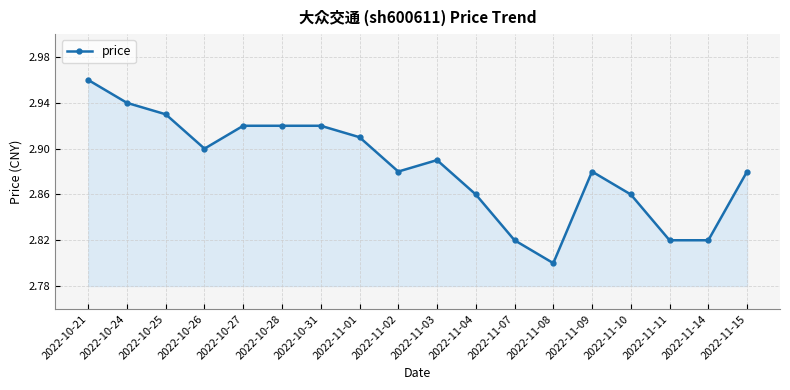

Count the values in the range 2 to 3.

18